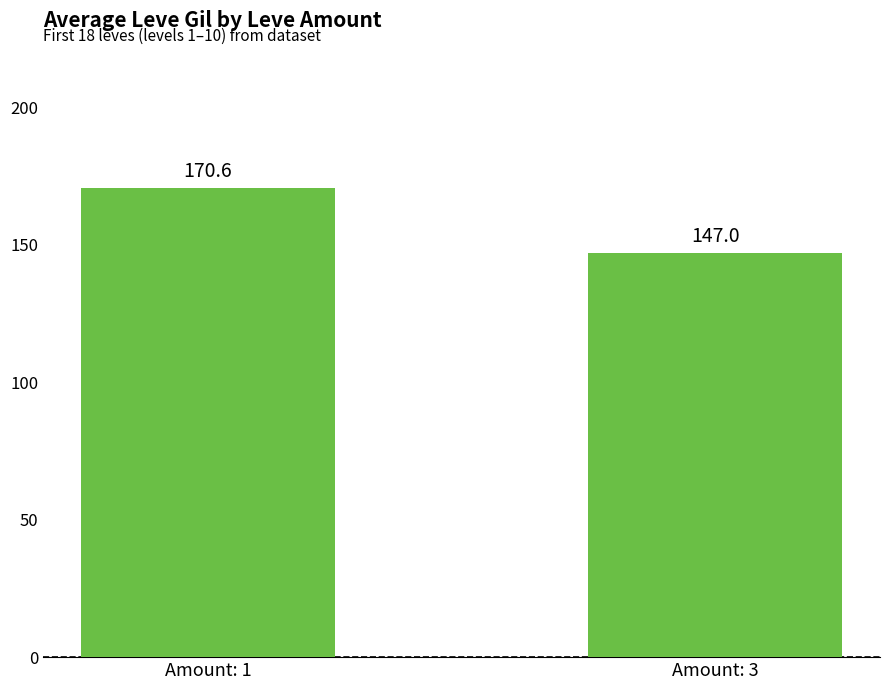

Rank the categories by value from highest to lowest.

Amount: 1, Amount: 3